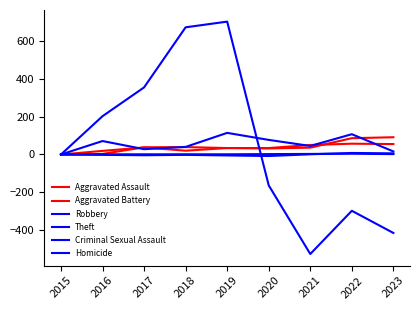

True or false: Aggravated Battery has more than 2 points higher than both neighbors.

False